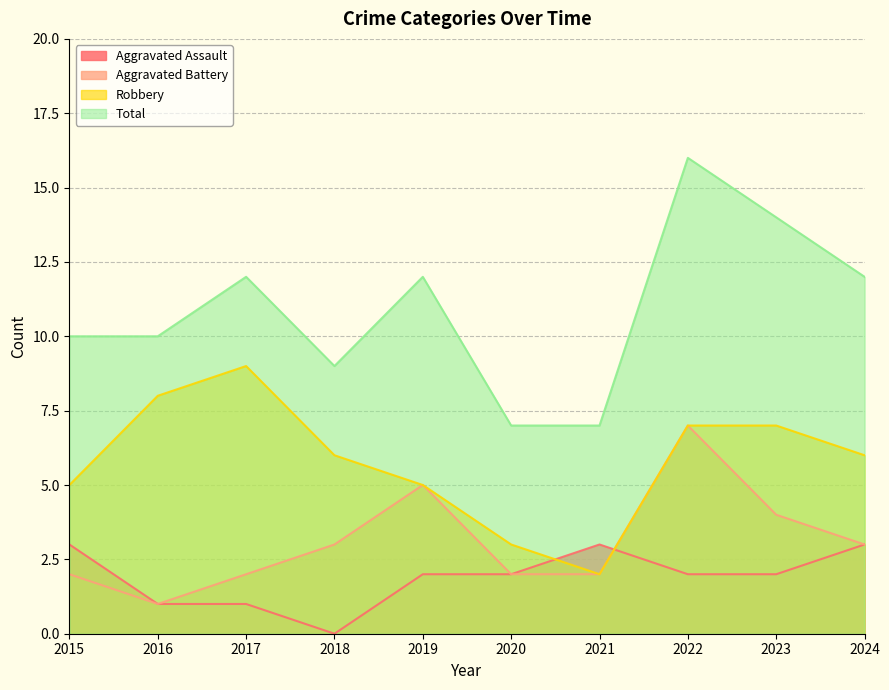

Where does the Aggravated Battery series first go above 3?

2019